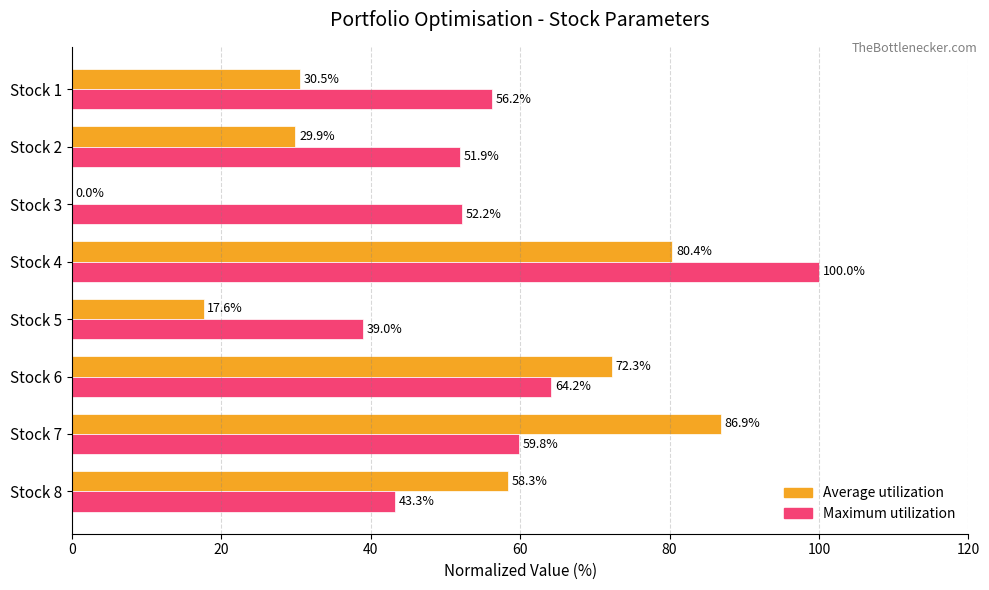

What value does the Maximum utilization series have at Stock 6?

64.2